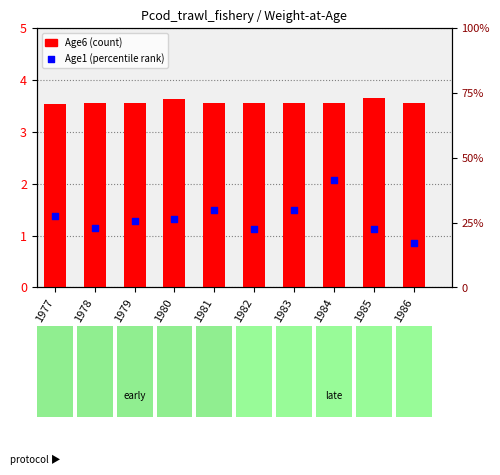

Which series reaches the minimum Y coordinate?

Age1 (scaled)